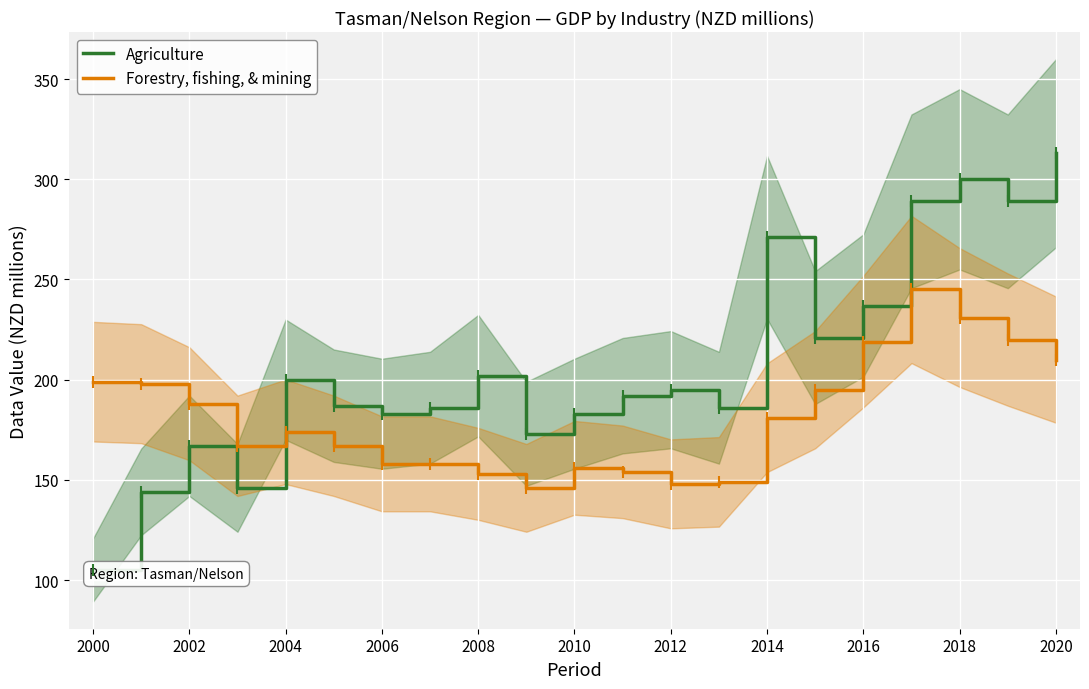

What is the lowest value of the Forestry, fishing, & mining series?

146